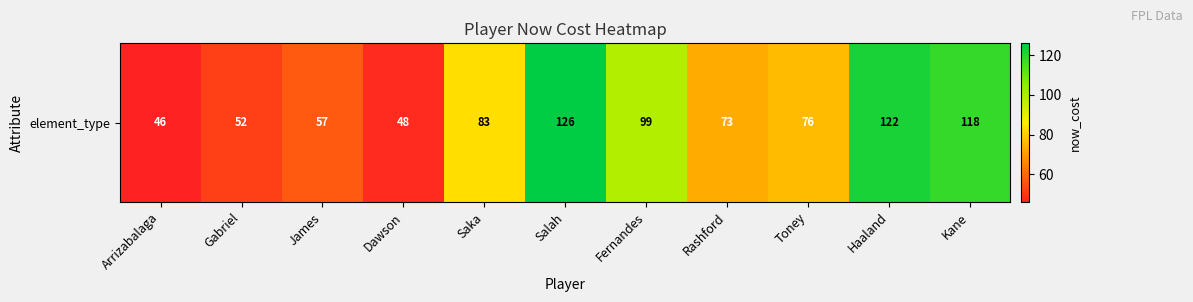

Reading left to right, what are all the values shown in this chart?

Arrizabalaga=46	Gabriel=52	James=57	Dawson=48	Saka=83	Salah=126	Fernandes=99	Rashford=73	Toney=76	Haaland=122	Kane=118